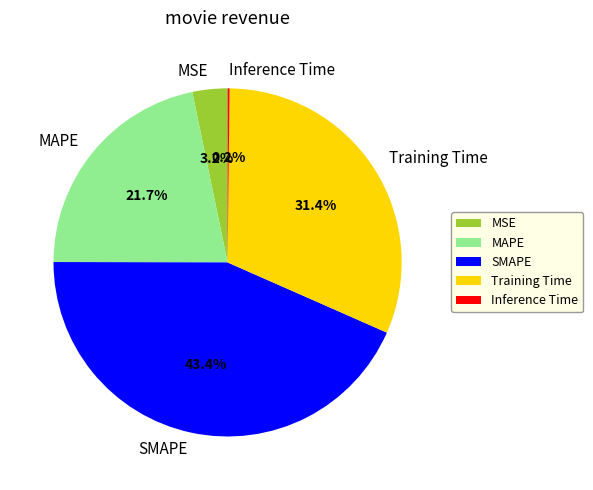

Does any single category account for the majority?

No